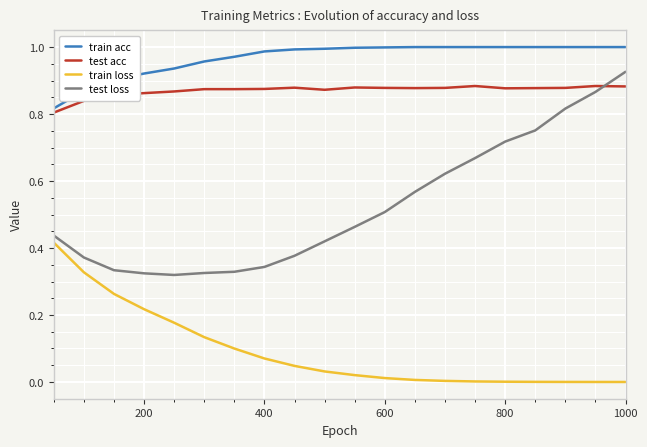

How many lines are shown in the chart?

4